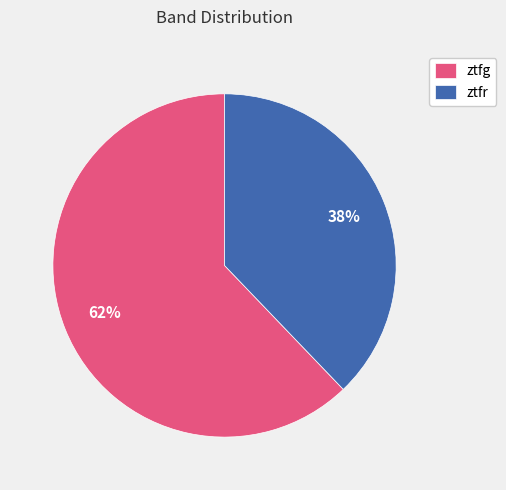

What percentage is the ztfg slice, to the nearest percent?

62%